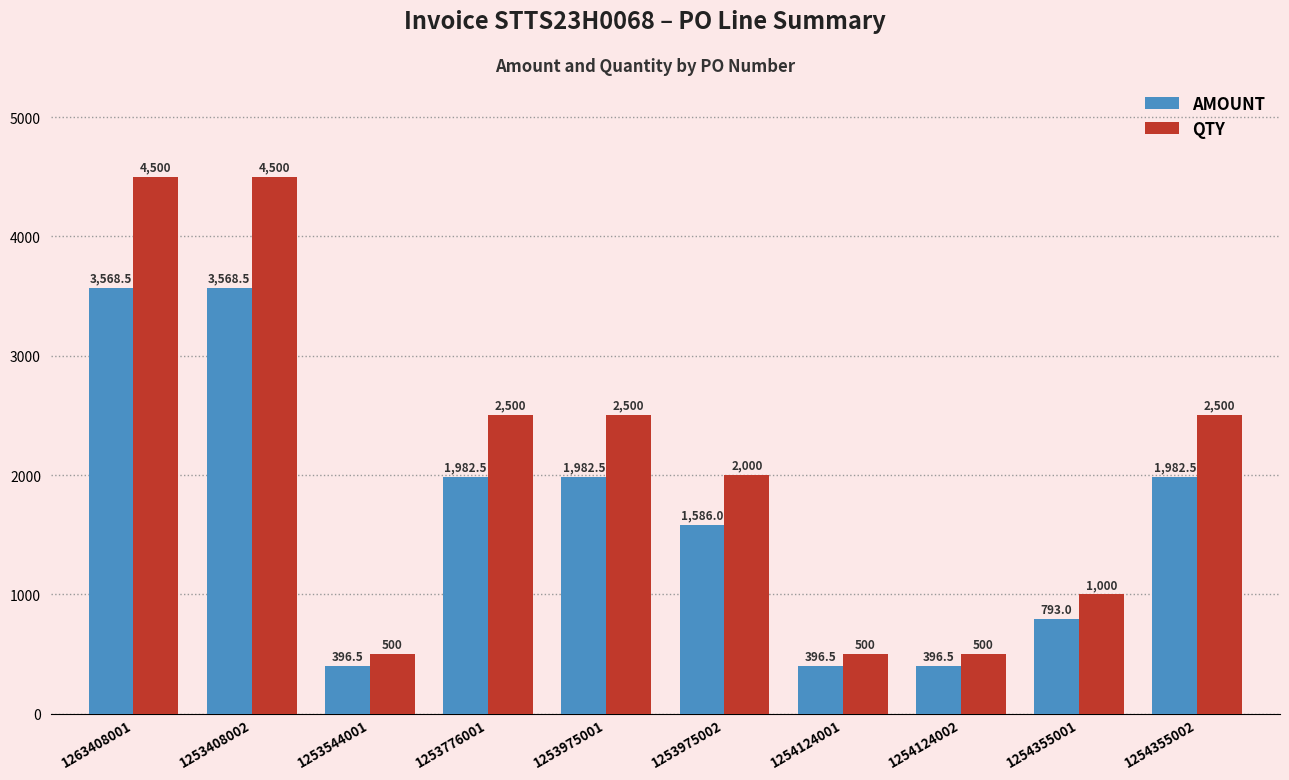

Are the bars horizontal?

No